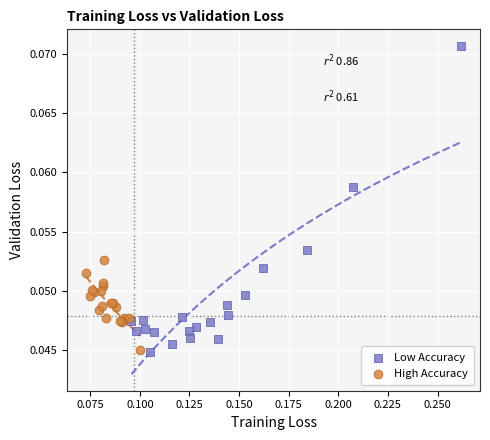

Which series has the widest spread of Y values?

Low Accuracy